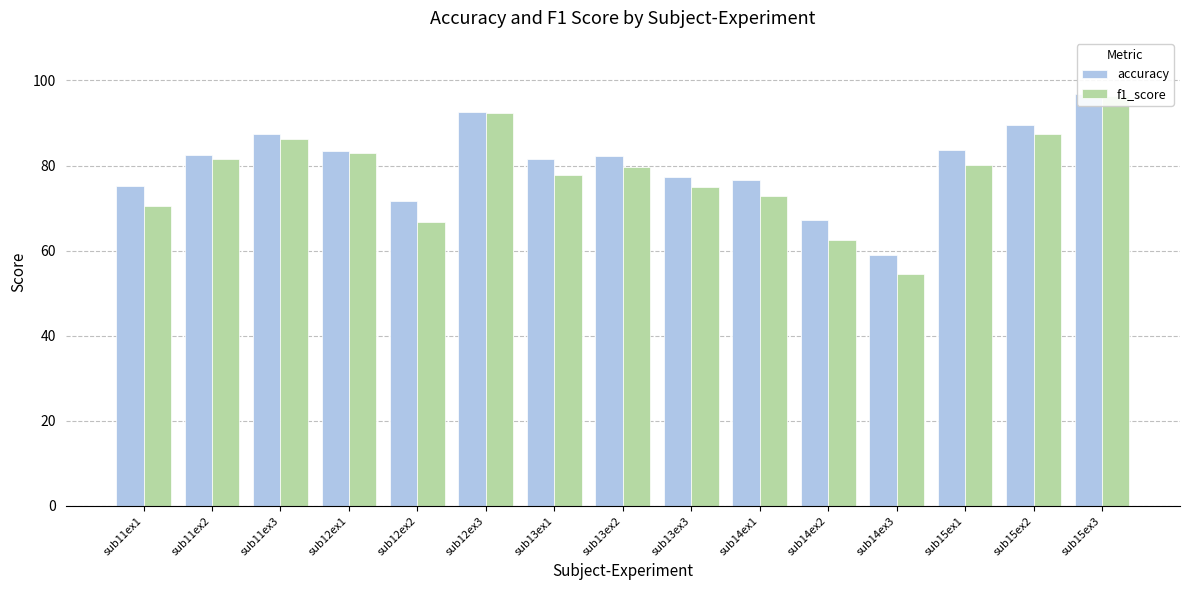

Which series has the largest range (max minus min)?

f1_score